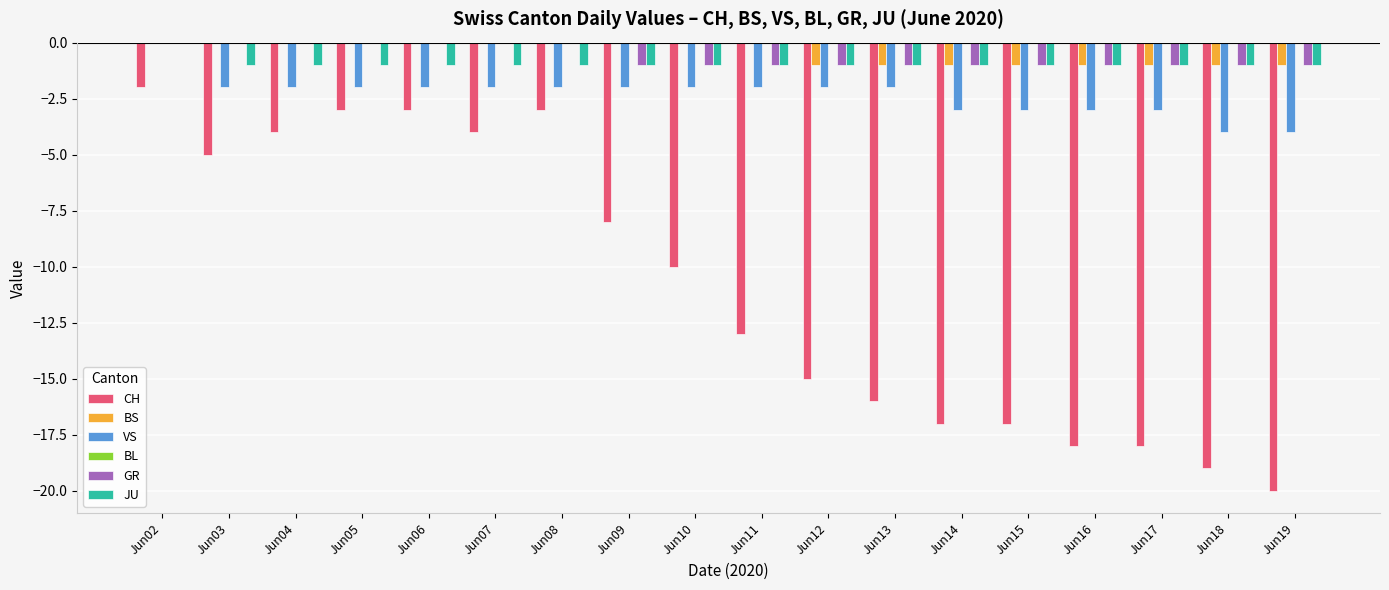

Is the value of BS at Jun12 greater than the value of VS at Jun19?

Yes